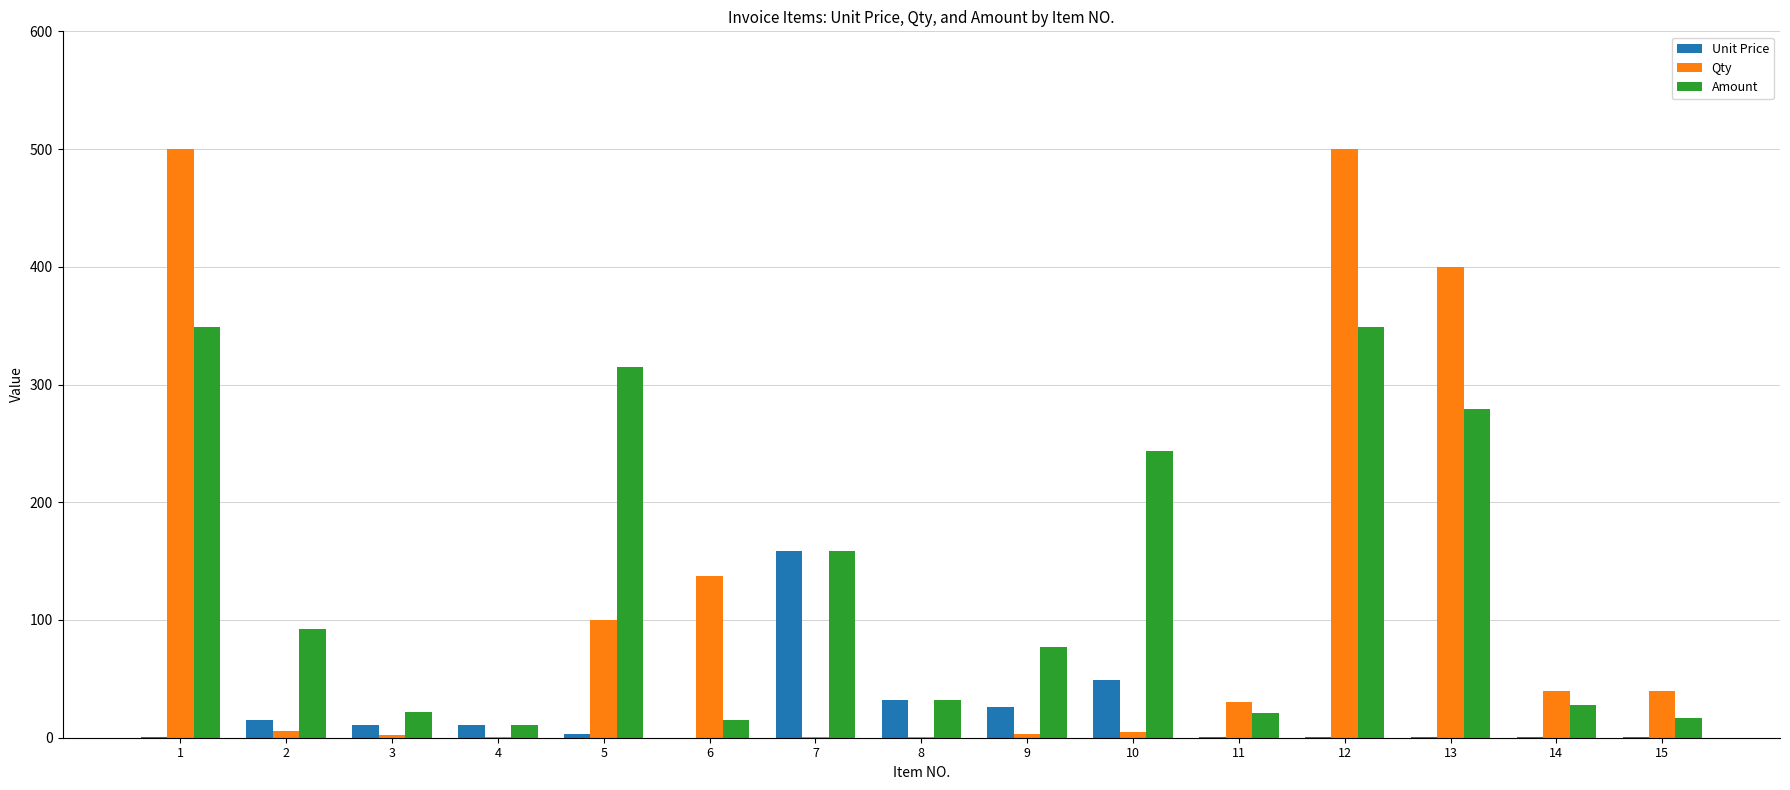

True or false: Amount has a value of 222.3 at 12.

False